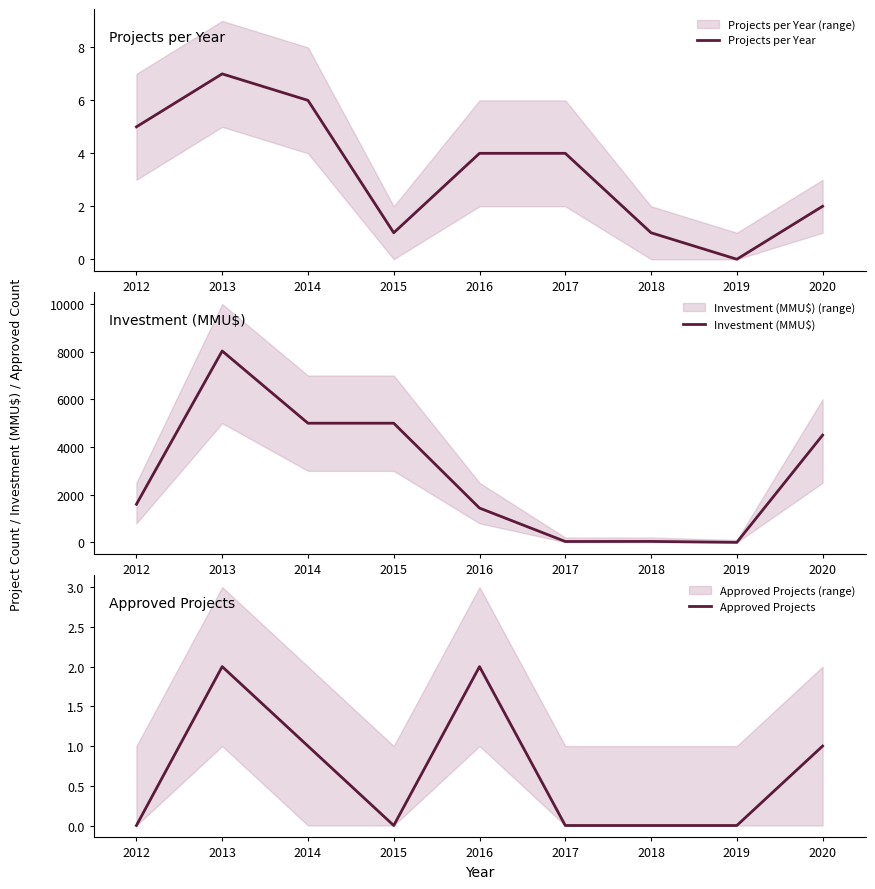

What is the sum of all Approved Projects values?

6